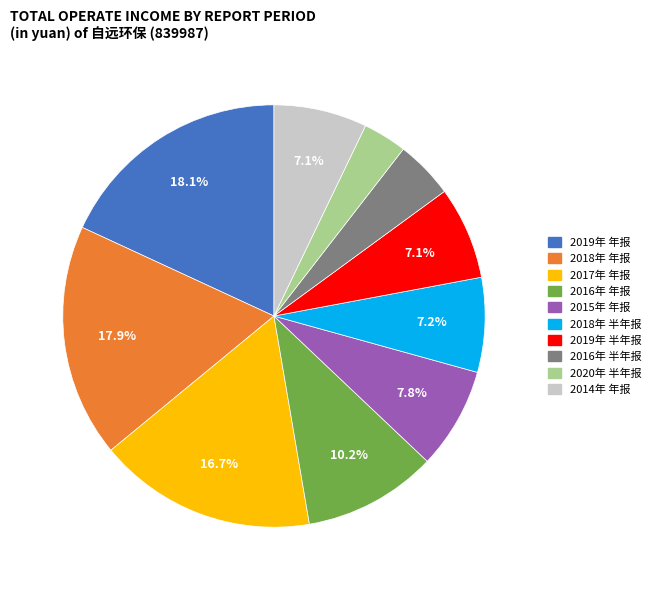

Is 2014年 年报 the majority of the pie?

No